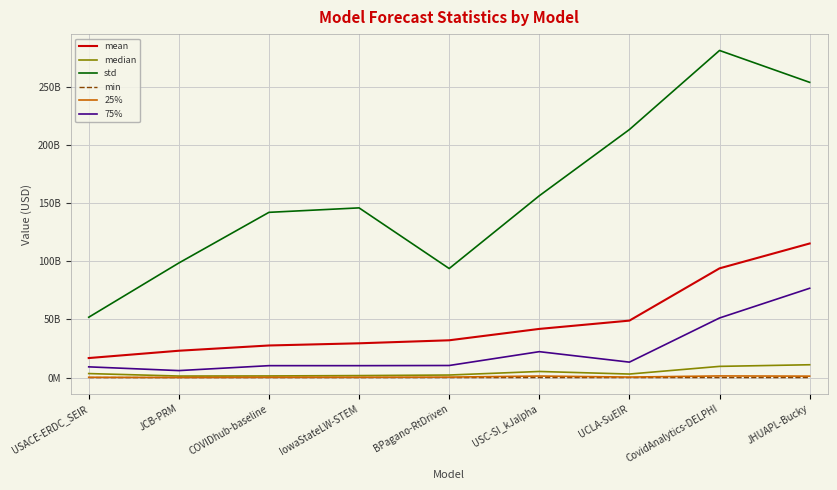

True or false: mean and std intersect in this chart.

False